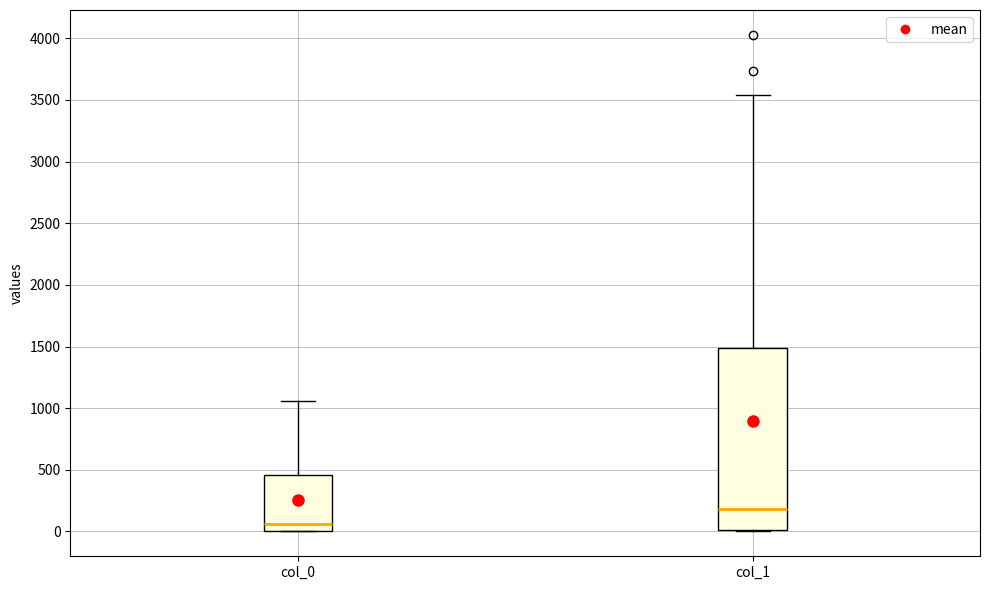

Where is the lower edge of the box for col_0 on the y-axis? The values are not printed on the chart, so give them approximately, as read against the axis.

0